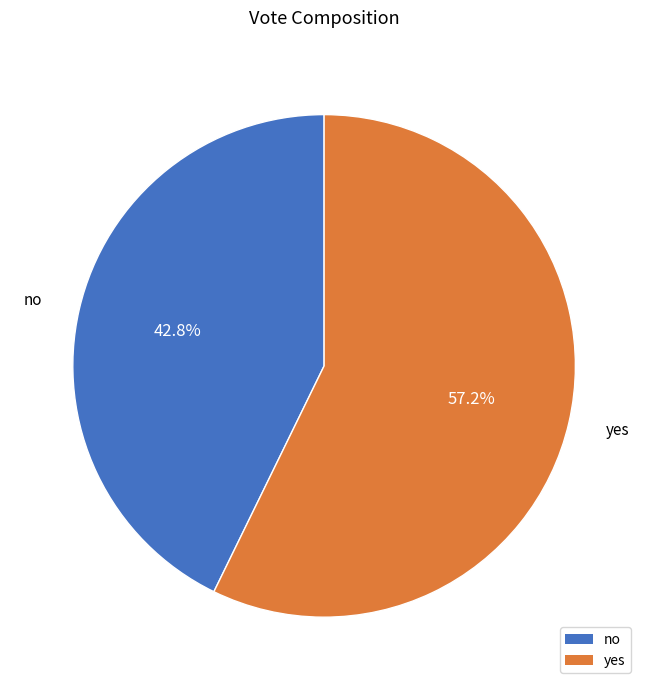

To the nearest percent, what is the combined percentage of yes and no?

100%